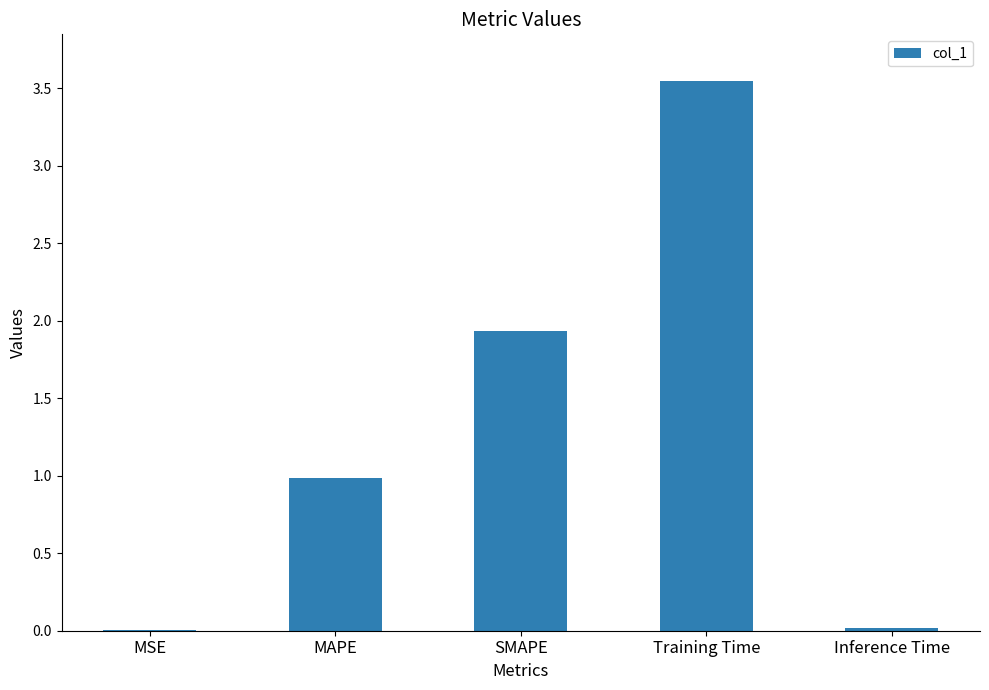

The value at MSE is 0.0. True or false?

True